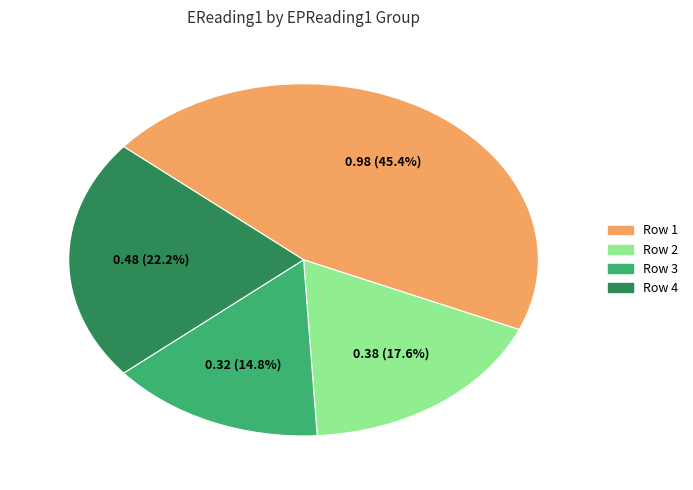

Is there a majority slice in this chart?

No